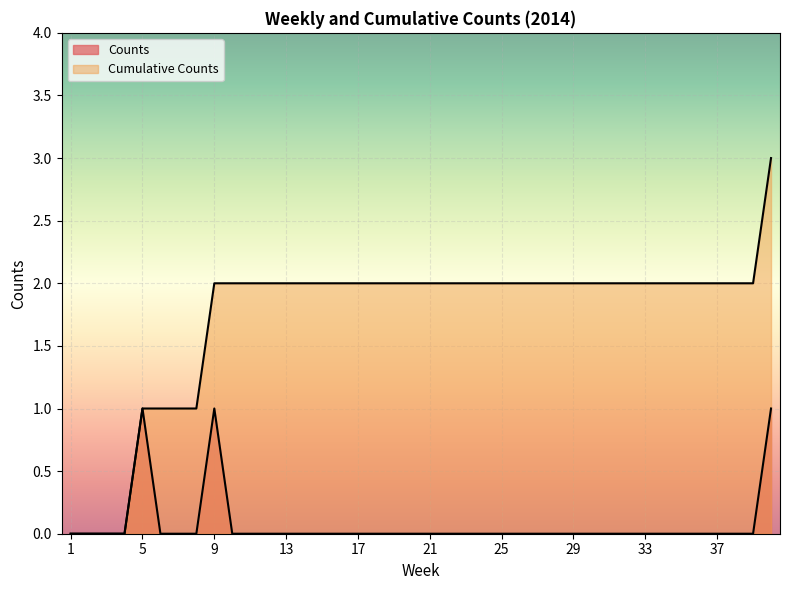

Is the value of Counts at 39 greater than the value of Cumulative Counts at 18?

No